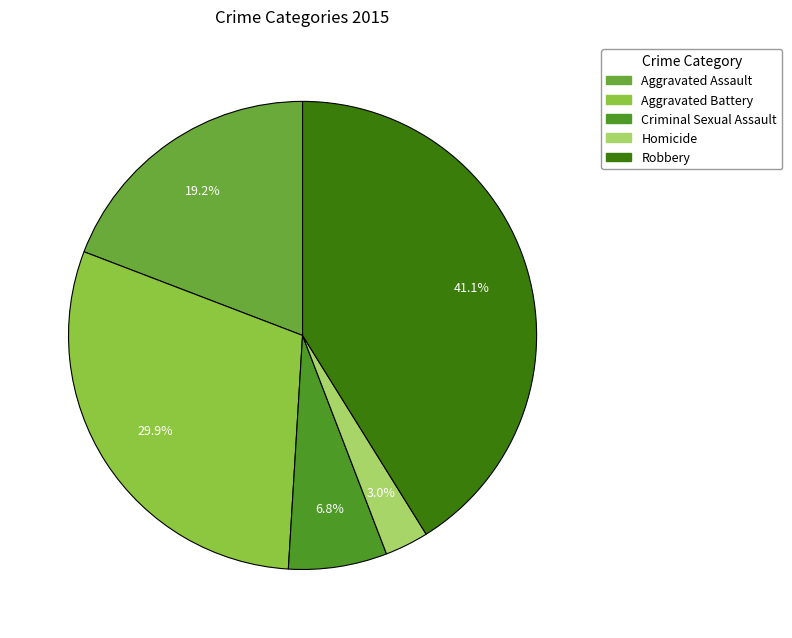

How many segments does this pie chart have?

5